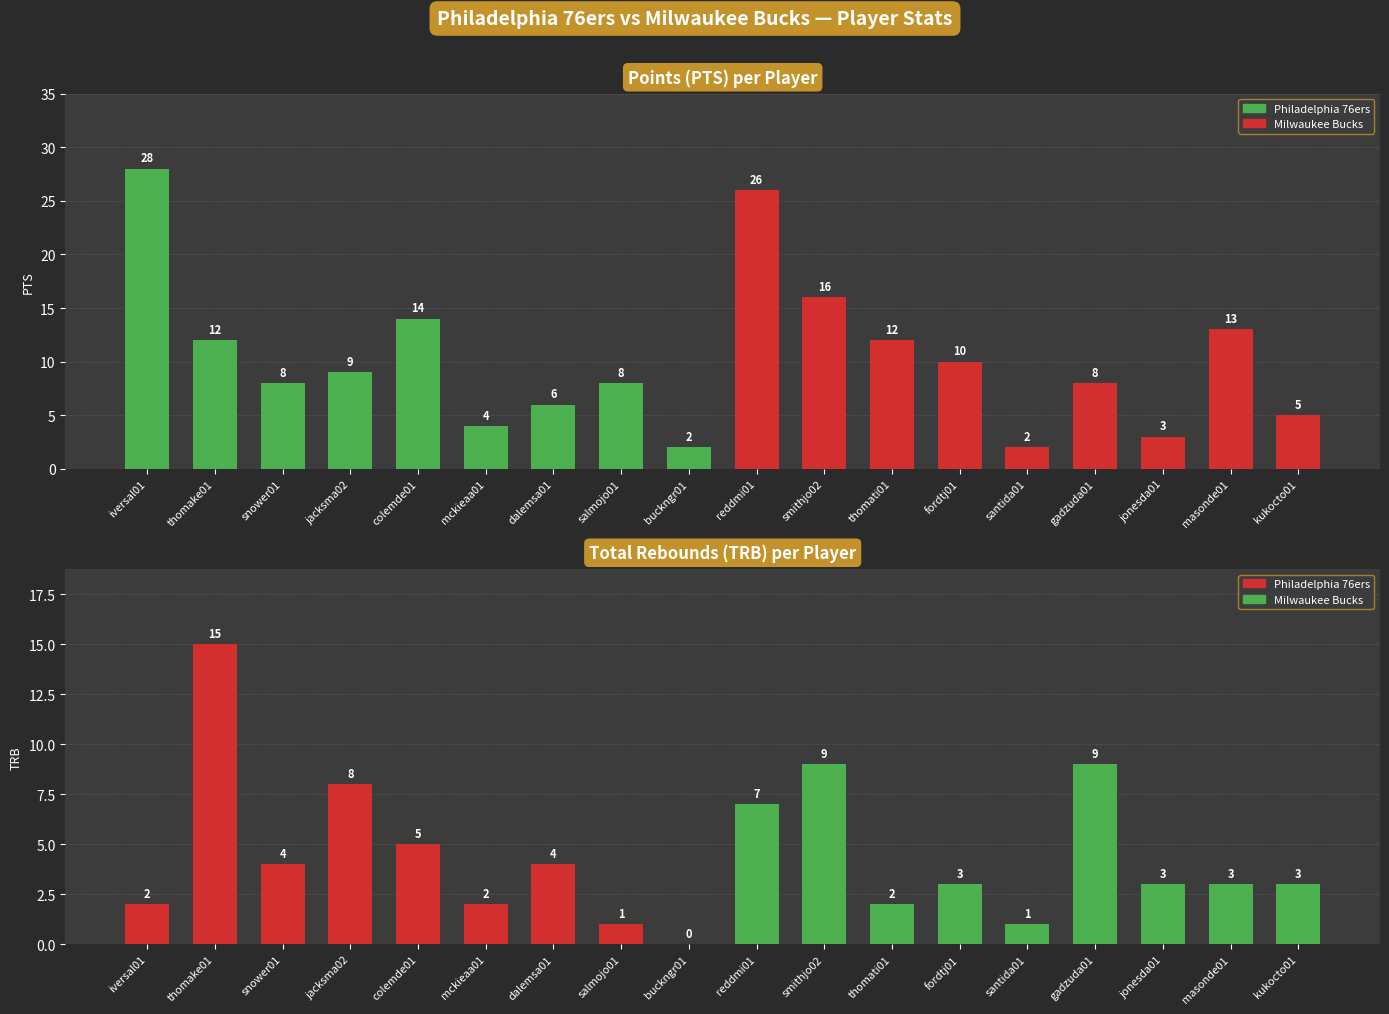

Reading right to left, list all the values displayed in this chart.

PTS: 5	13	3	8	2	10	12	16	26	2	8	6	4	14	9	8	12	28
TRB: 3	3	3	9	1	3	2	9	7	0	1	4	2	5	8	4	15	2